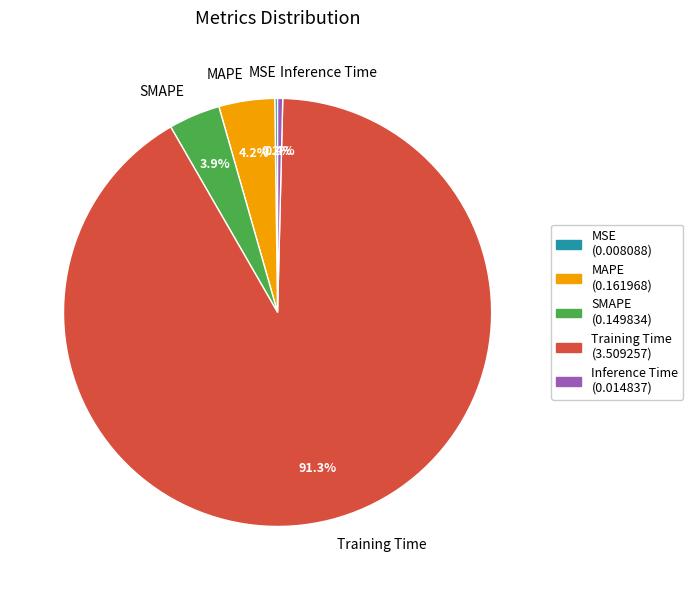

What is the largest slice in the pie chart?

Training Time